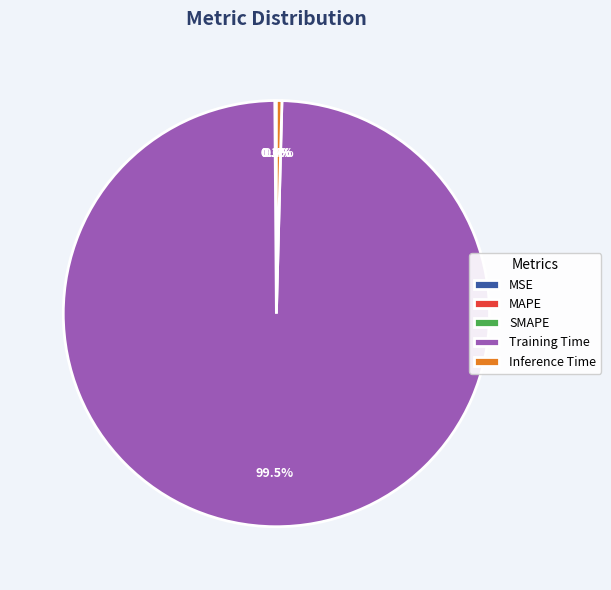

Which category has the biggest portion of the pie?

Training Time